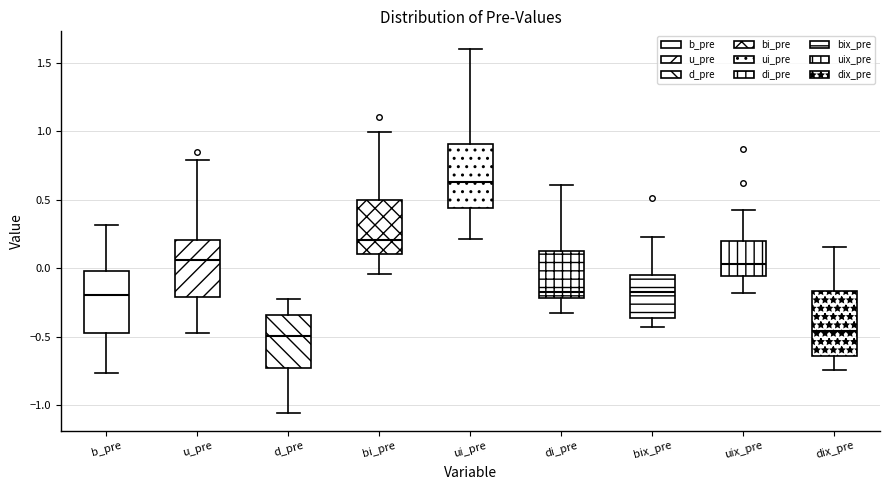

Where is the upper edge of the box for ui_pre on the y-axis? The values are not printed on the chart, so give them approximately, as read against the axis.

0.90